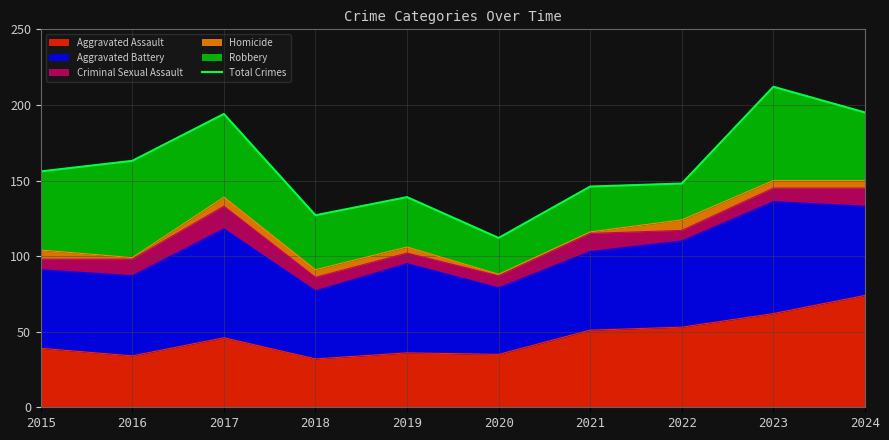

What is the lowest value of the Aggravated Assault series?

32